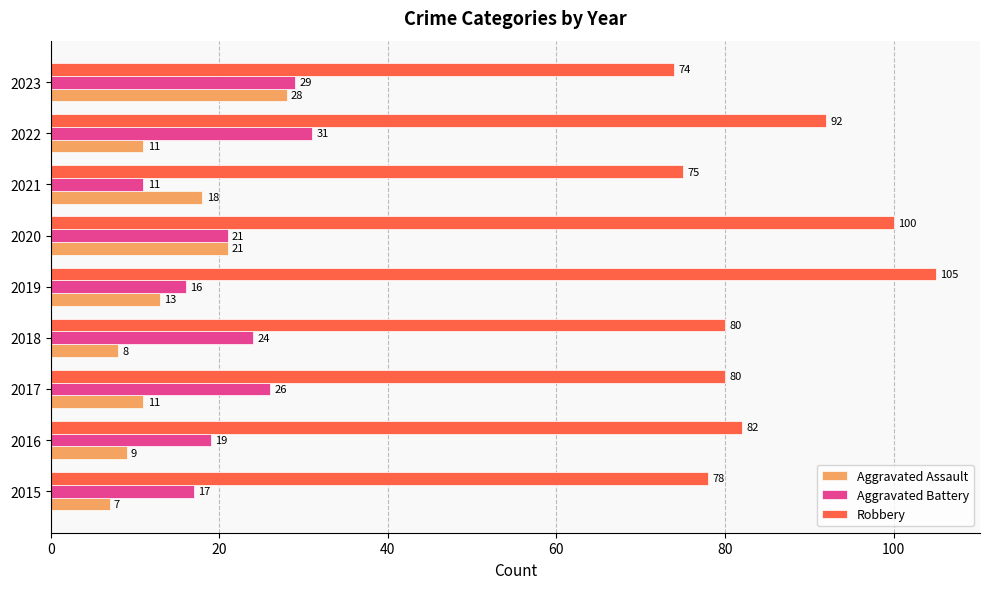

What is the spread (max minus min) of values at 2019?

92